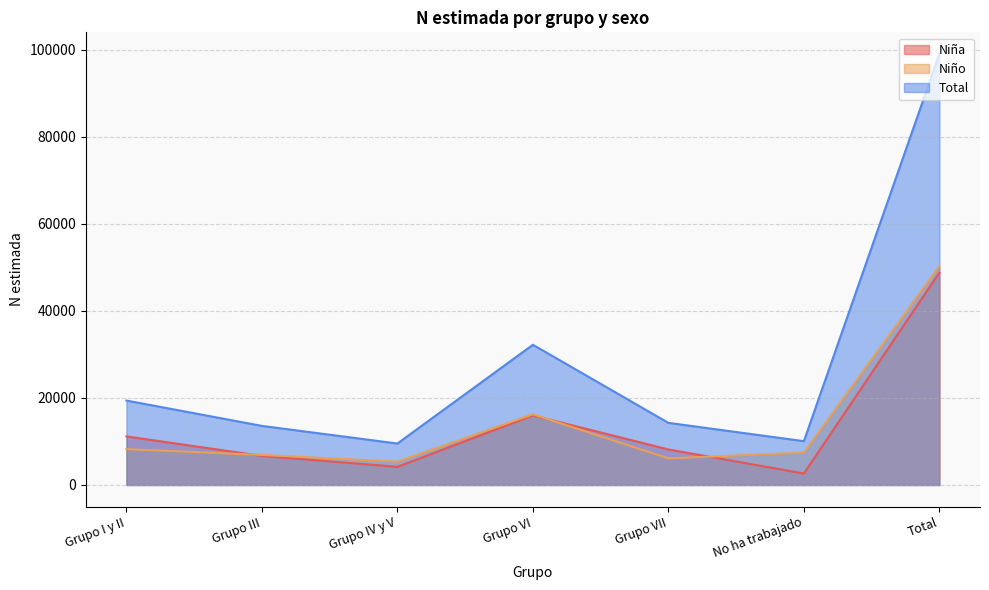

What is the difference between the Niña values at Grupo III and Grupo IV y V?

2507